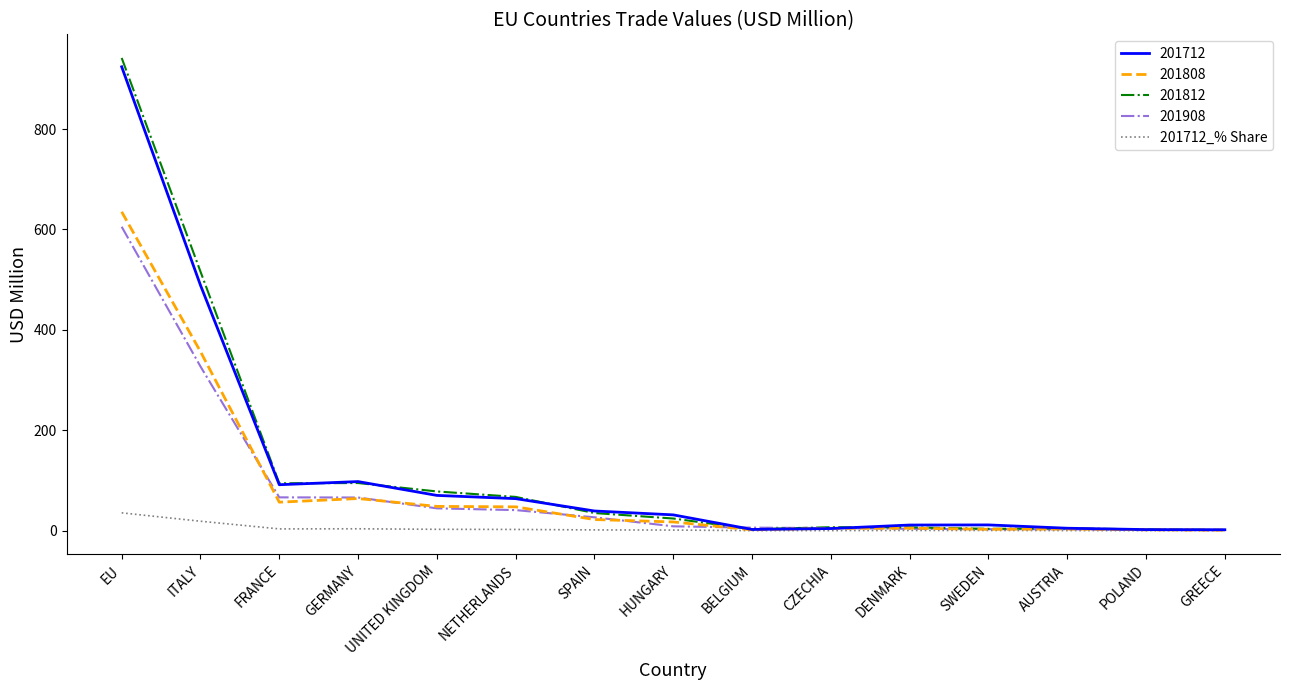

The 201908 series shows 119.6 at ITALY. True or false?

False